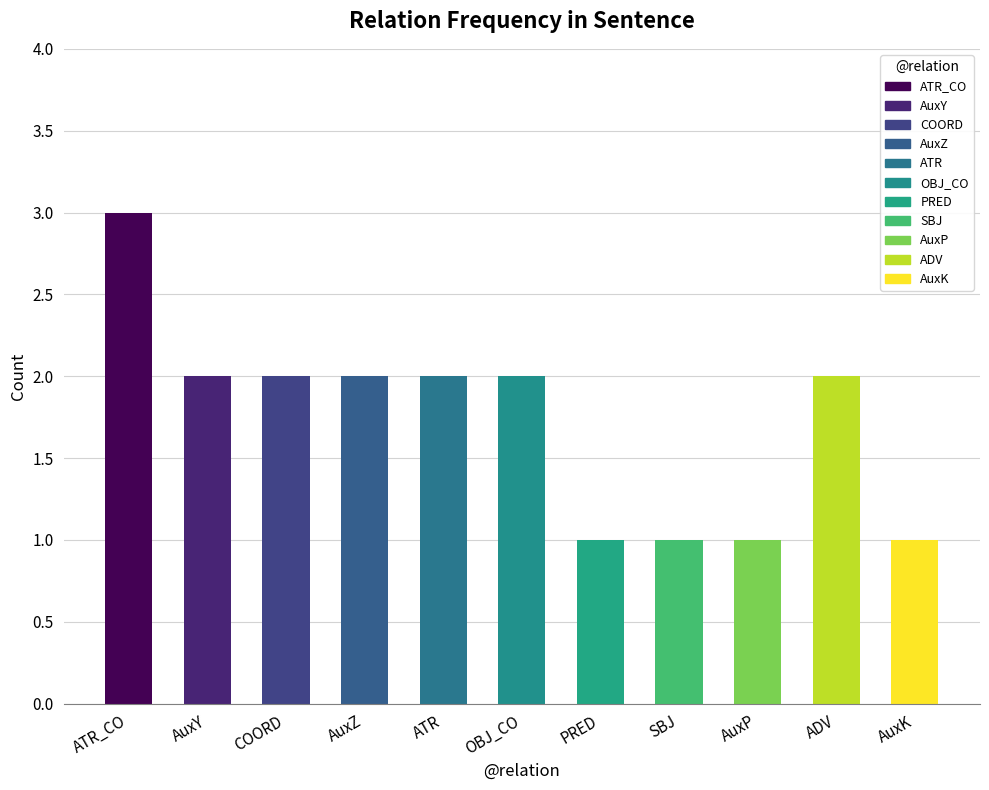

Reading left to right, extract all data points from this chart.

3	2	2	2	2	2	1	1	1	2	1